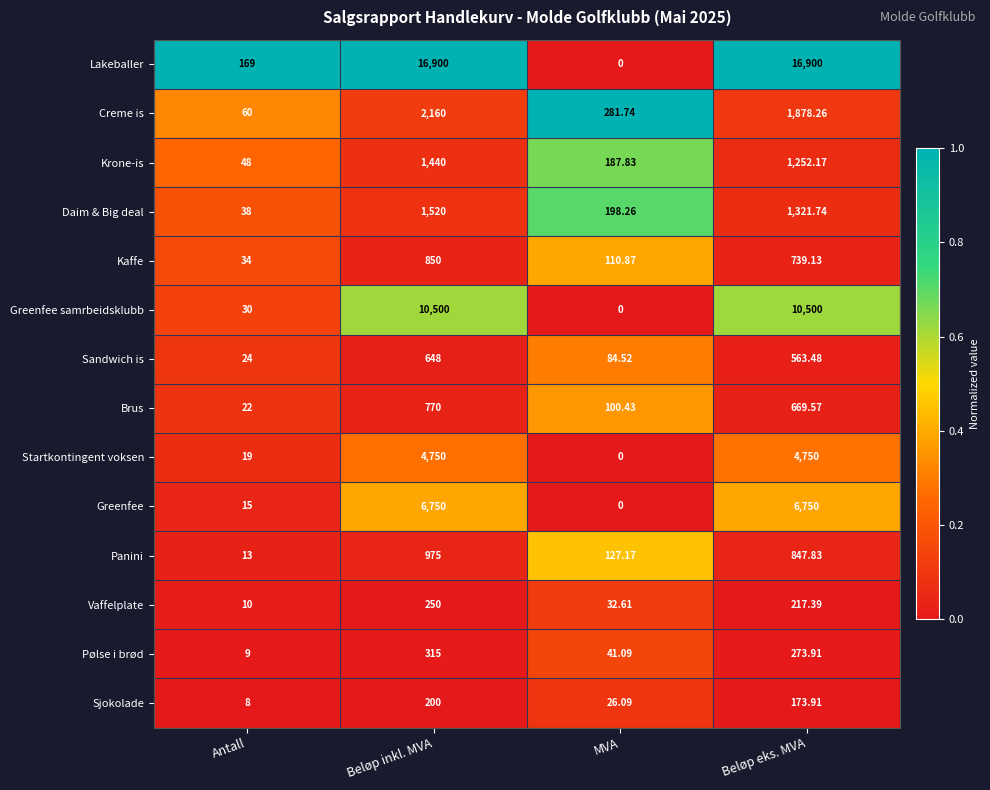

Between MVA and Beløp eks. MVA, which series saw the biggest shift?

Lakeballer